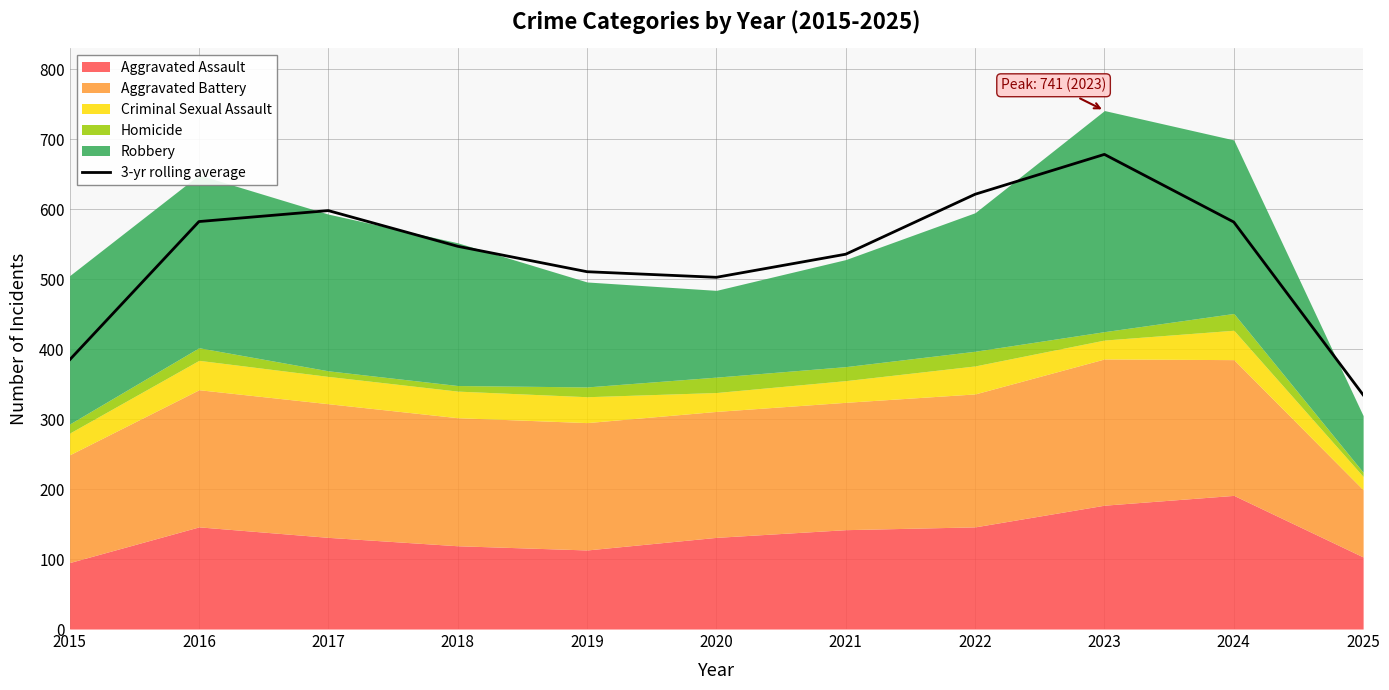

Does the chart display data point markers on the line(s)?

No